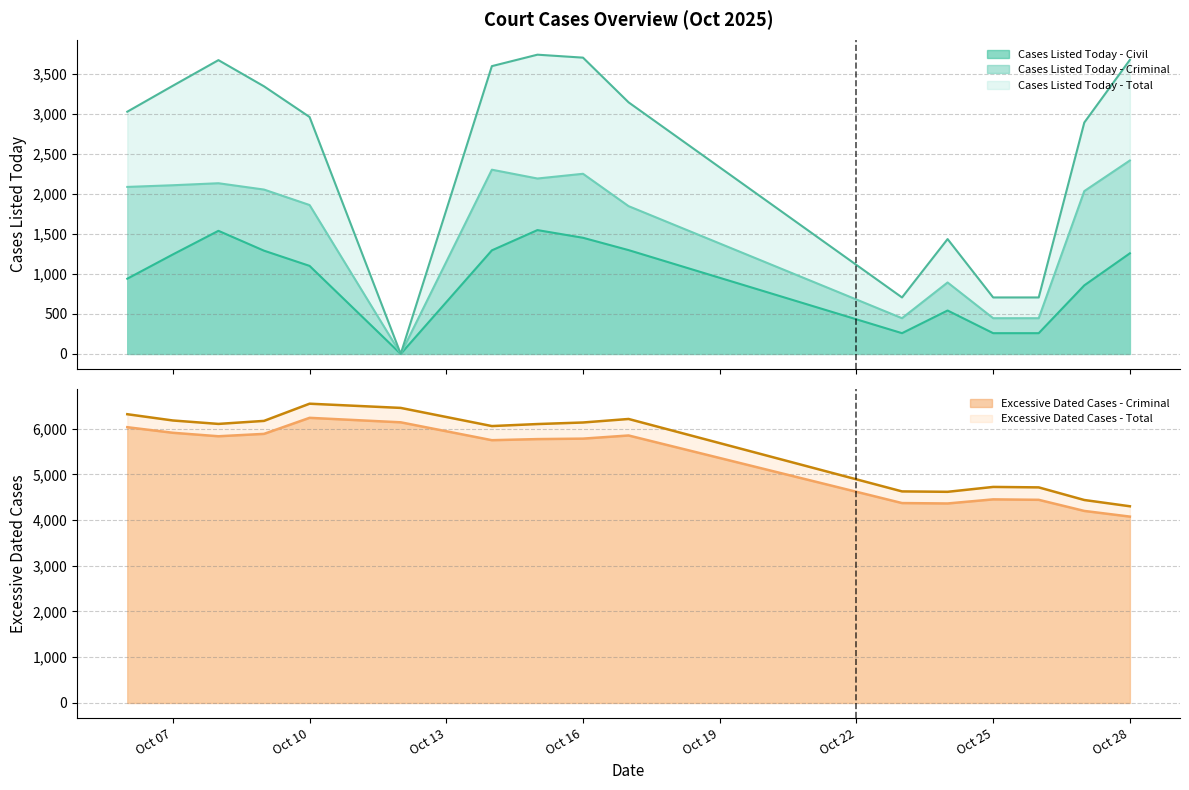

At which category is the sum across all series the highest?

2025-10-15